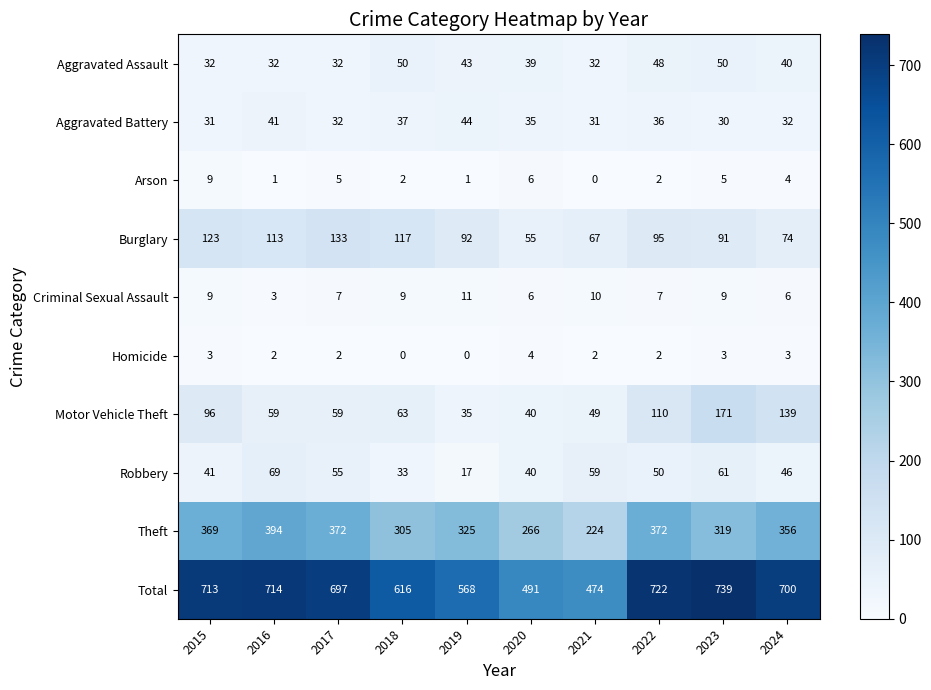

True or false: Theft has a value of 325 at 2019.

True